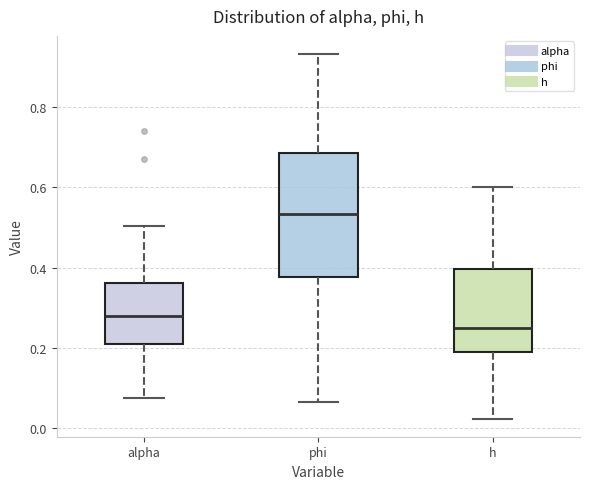

Which box has the lowest median line?

h